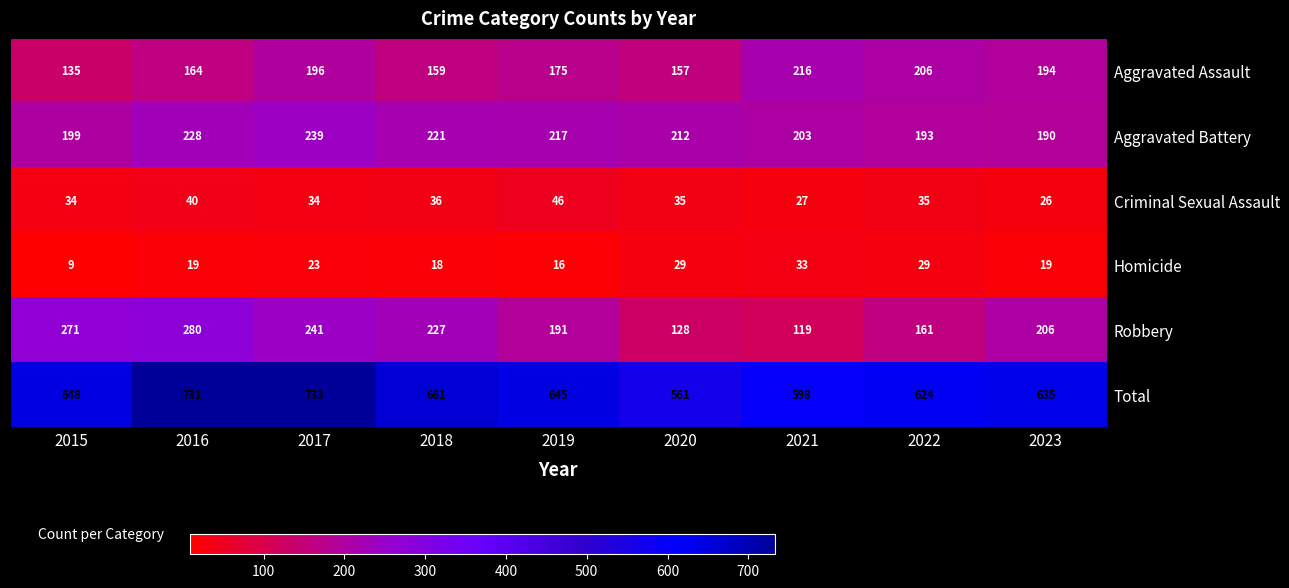

What is the difference between the second highest and minimum values in the Robbery series?

152